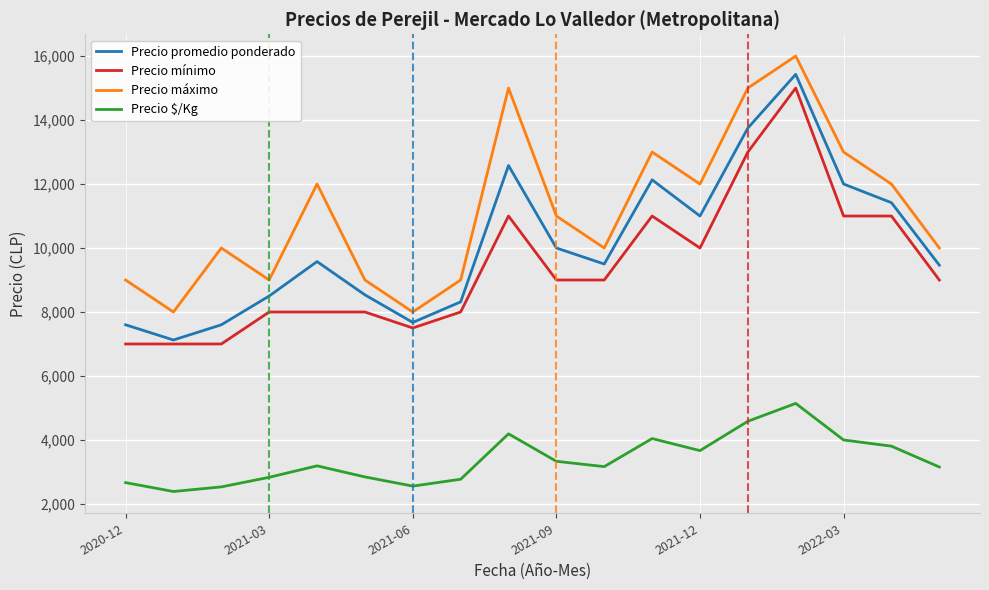

What is the minimum value shown in the chart?

2389